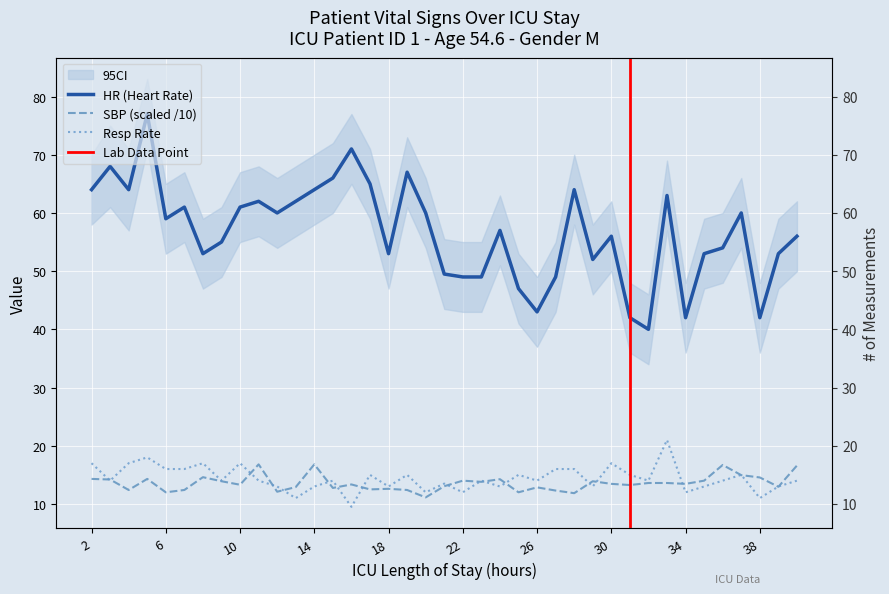

True or false: SBP and HR intersect in this chart.

False